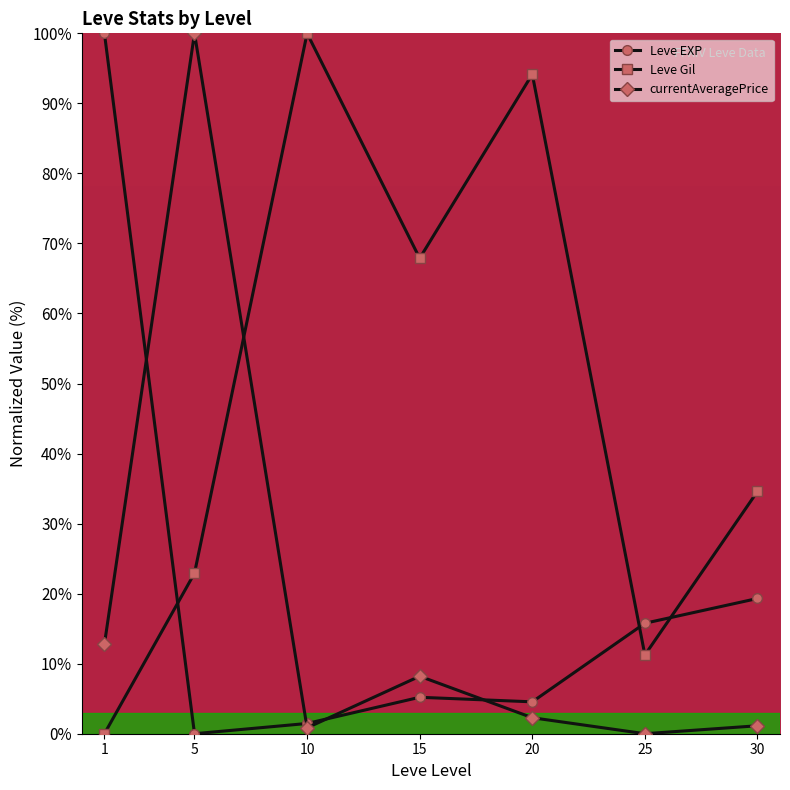

What is the value of the currentAveragePrice point at the 3rd from the left?

0.8